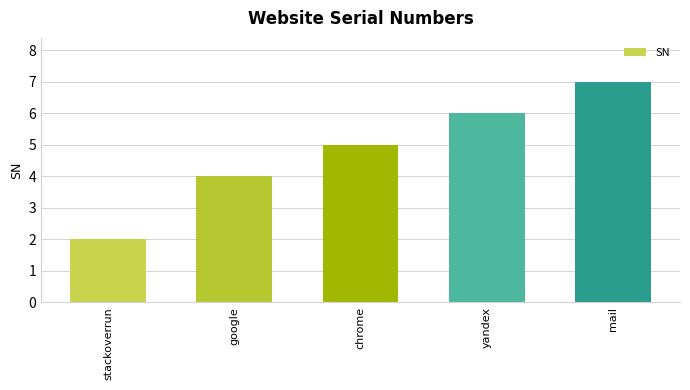

True or false: the data shows 3 at stackoverrun.

False